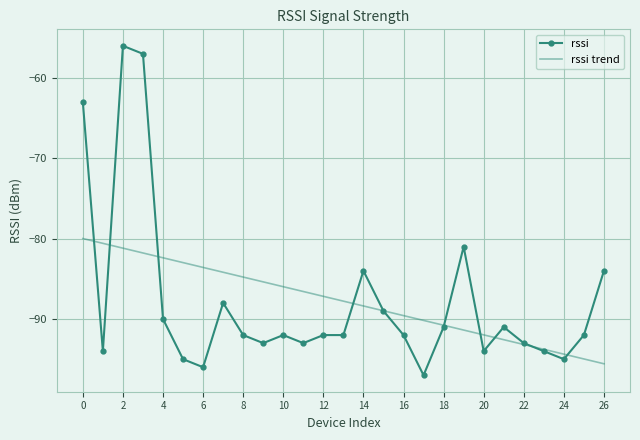

Reading left to right, what are all the values shown in this chart?

rssi: -63.0	-94.0	-56.0	-57.0	-90.0	-95.0	-96.0	-88.0	-92.0	-93.0	-92.0	-93.0	-92.0	-92.0	-84.0	-89.0	-92.0	-97.0	-91.0	-81.0	-94.0	-91.0	-93.0	-94.0	-95.0	-92.0	-84.0
rssi trend: -80.0	-80.6	-81.2	-81.8	-82.4	-83.0	-83.6	-84.2	-84.8	-85.4	-86.0	-86.6	-87.2	-87.8	-88.4	-89.0	-89.6	-90.2	-90.8	-91.4	-92.0	-92.6	-93.2	-93.8	-94.4	-95.0	-95.6